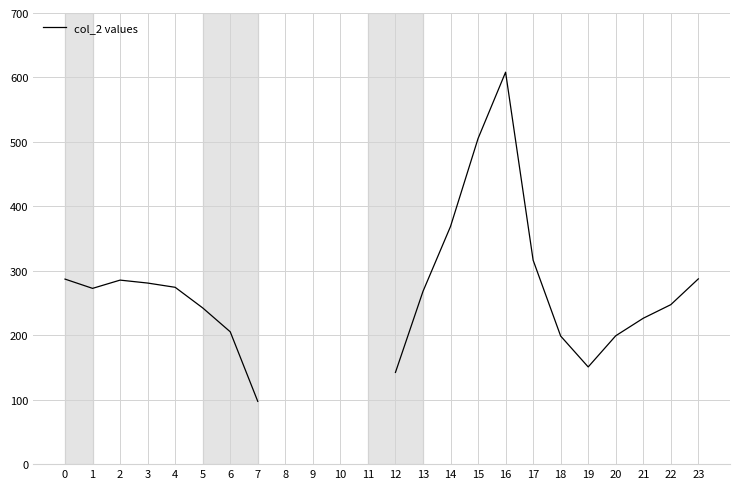

How many interior local valleys (lower than both neighbors) does the data have?

2